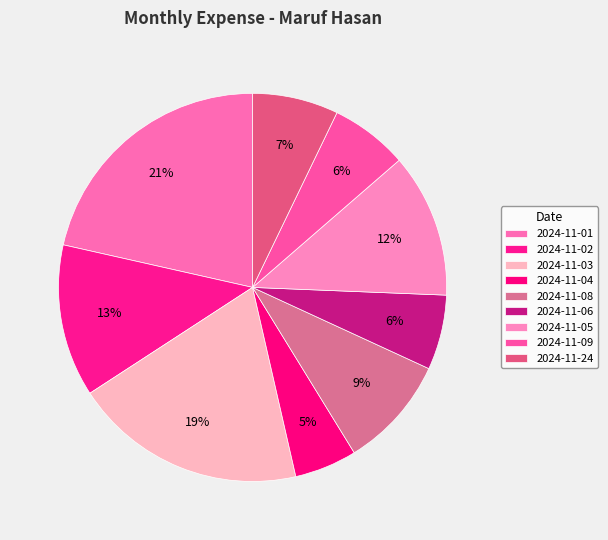

The 2024-11-08 slice represents 20% of the pie. True or false?

False